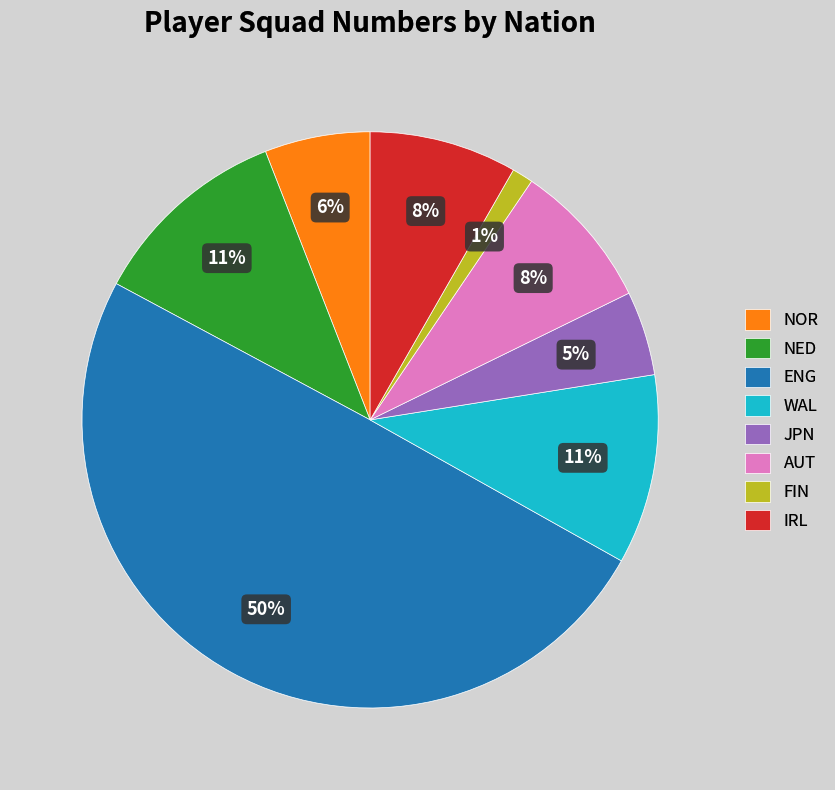

Count the number of slices in the pie.

8